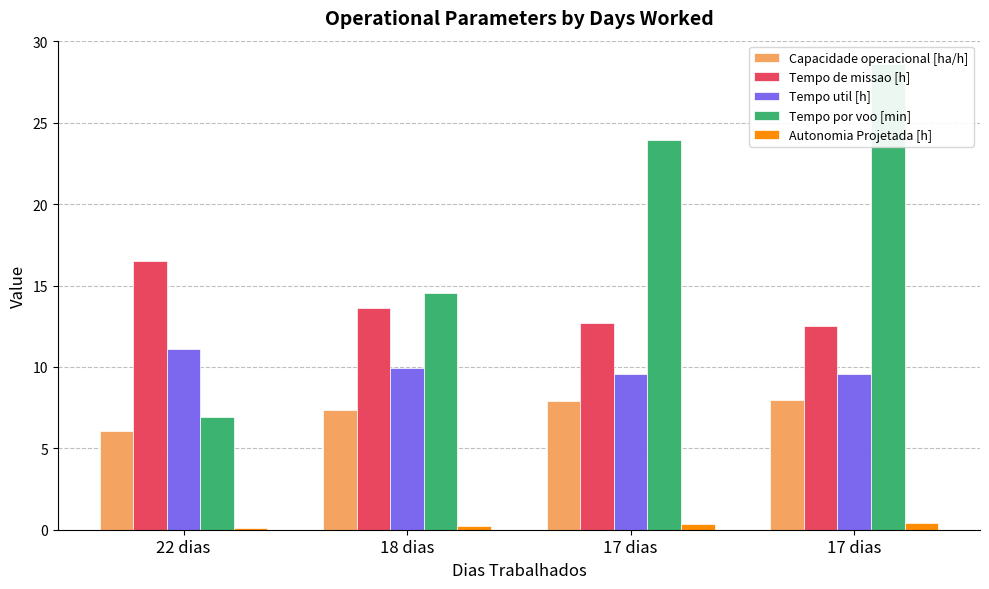

What is the total value across all series at 17 dias?

54.4